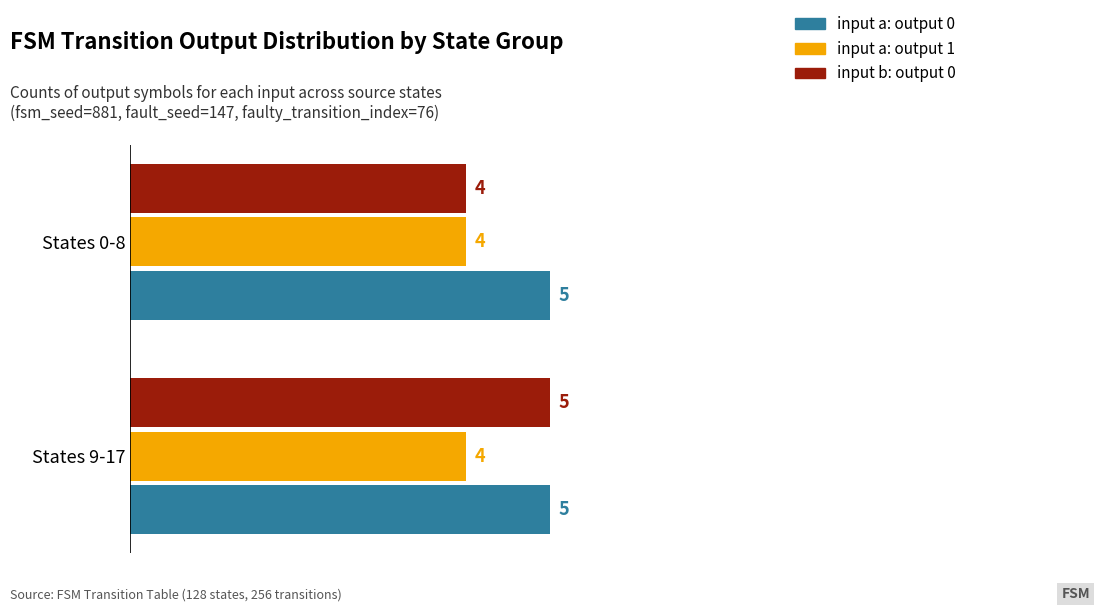

What is the total value across all series at States 9-17?

14